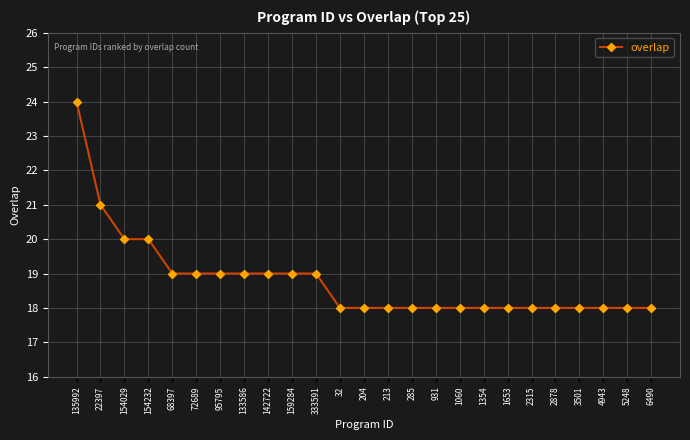

The chart shows a value of 26 at 333591. True or false?

False